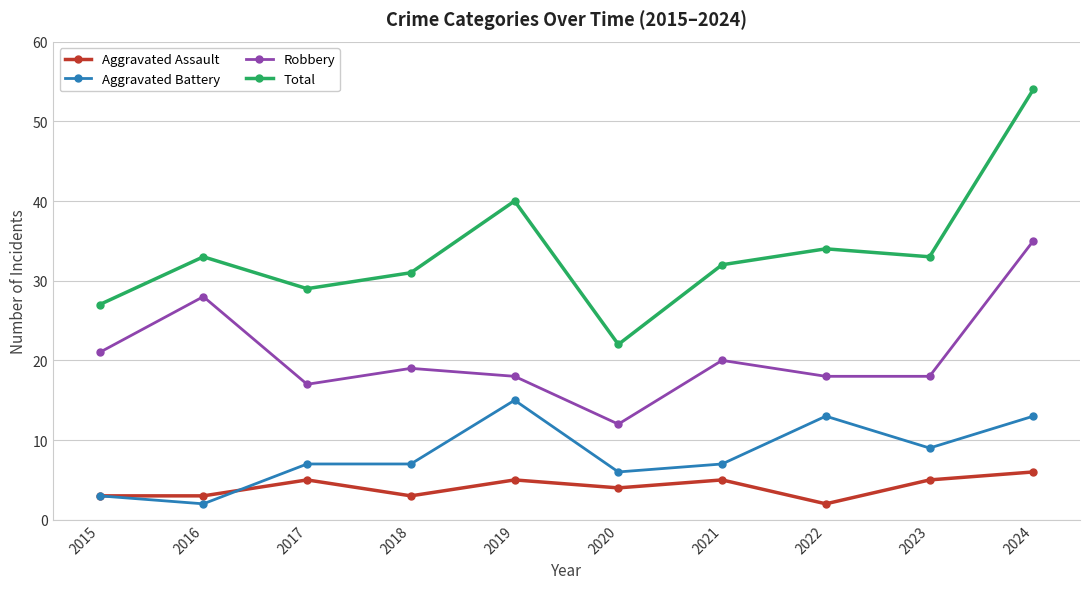

True or false: Robbery and Aggravated Assault cross at least once.

False